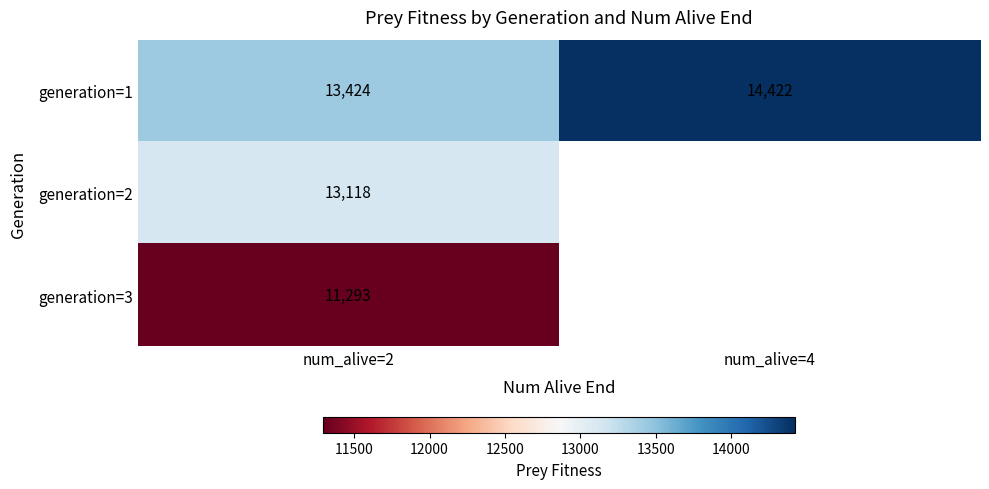

At which label is generation=1 closest to 13923?

num_alive=2